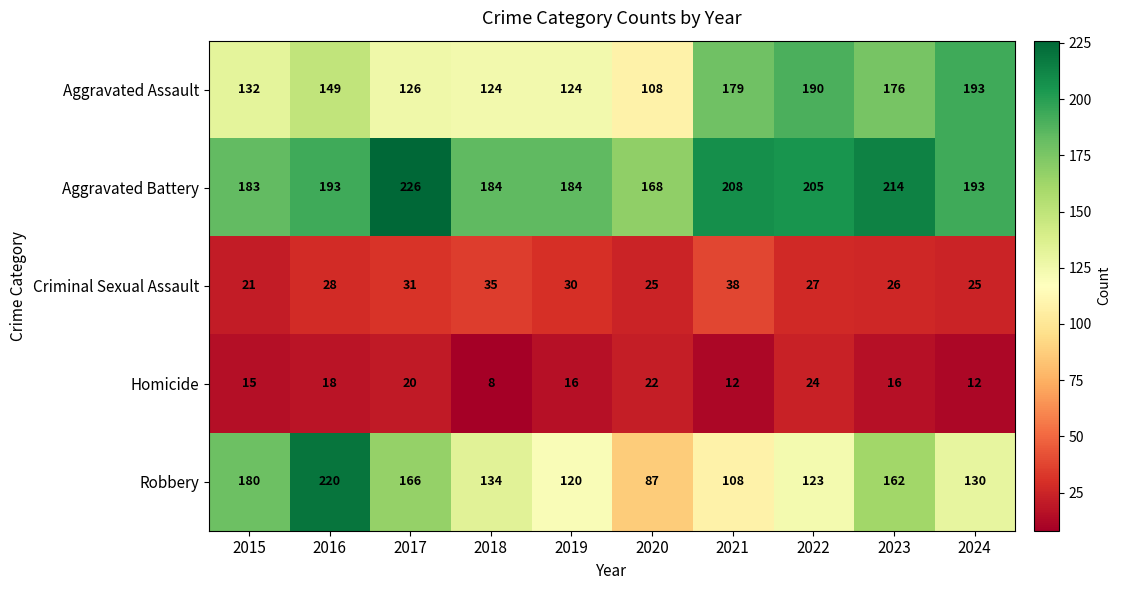

At which label does Criminal Sexual Assault reach its peak?

2021